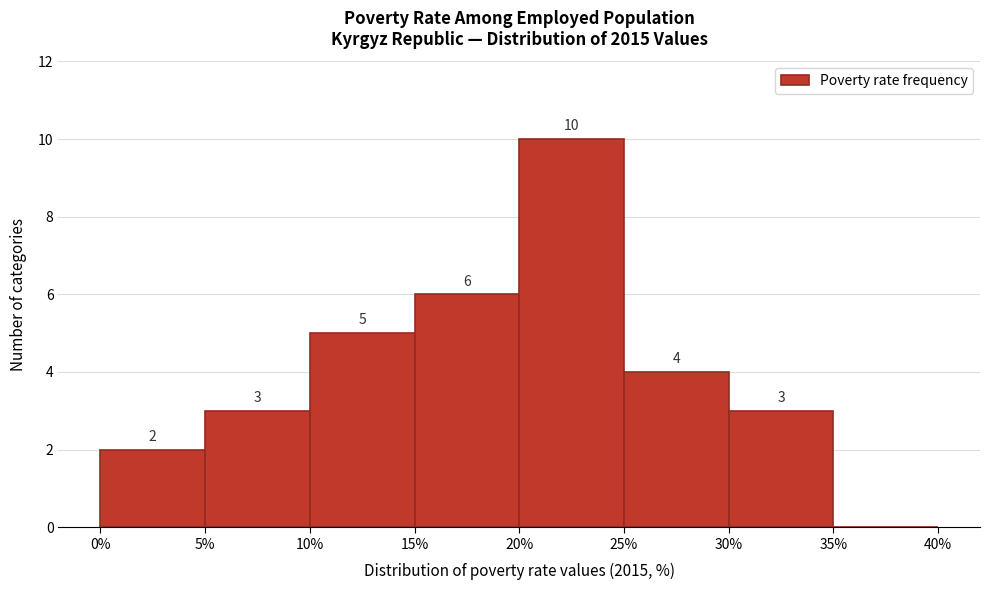

Over which range of the x-axis is the bar tallest?

20% to 25%